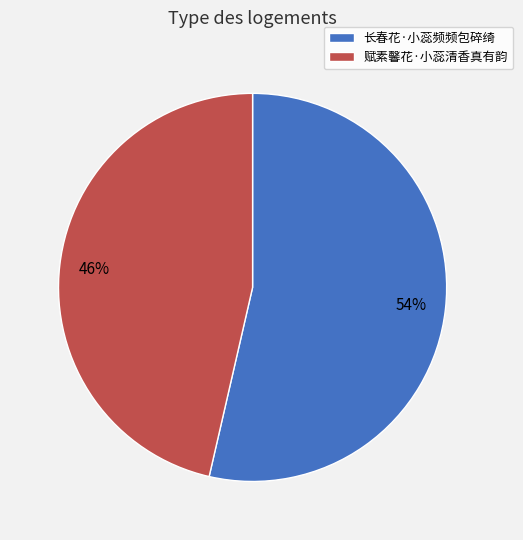

To the nearest percent, what is the combined percentage of 长春花·小蕊频频包碎绮 and 赋素馨花·小蕊清香真有韵?

100%